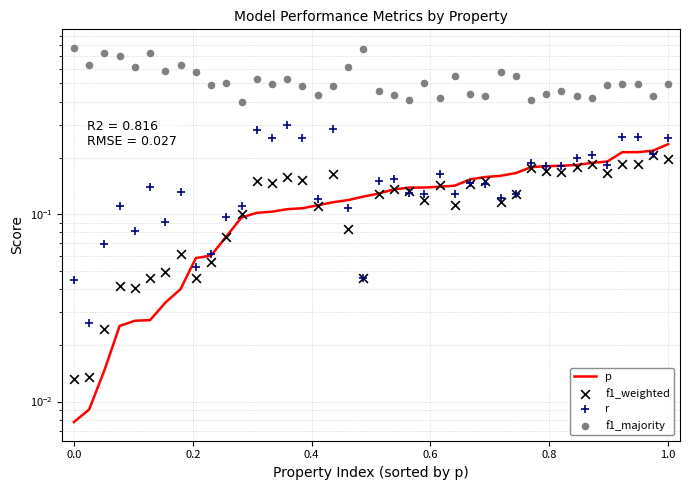

Which series has the largest total across all categories?

f1_majority